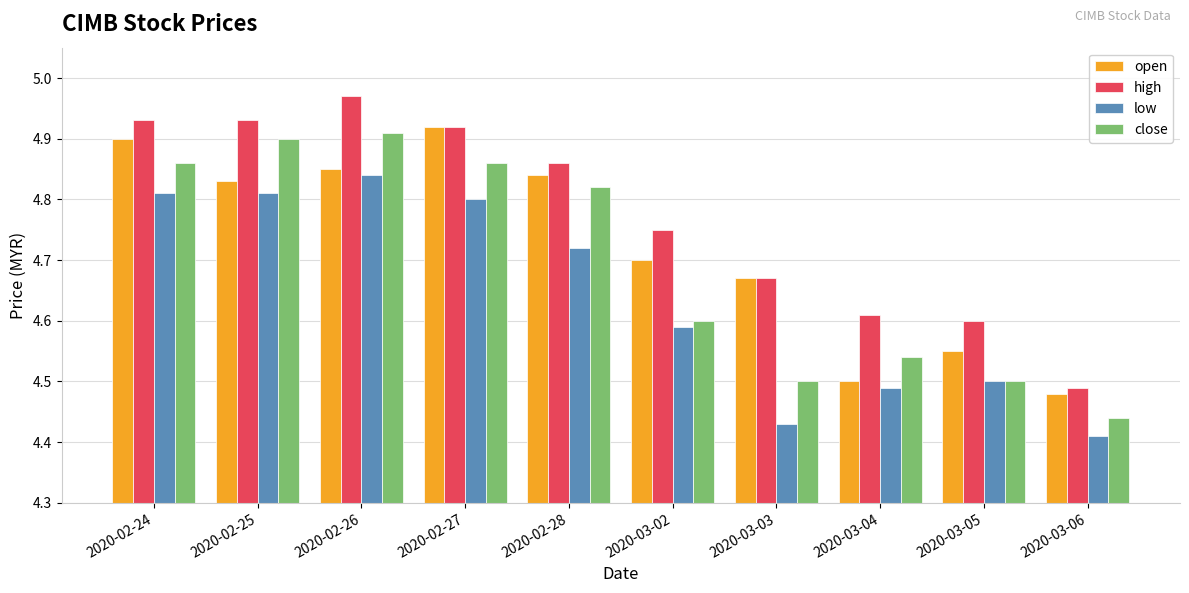

List the series in order of their peak value, lowest first.

low, close, open, high